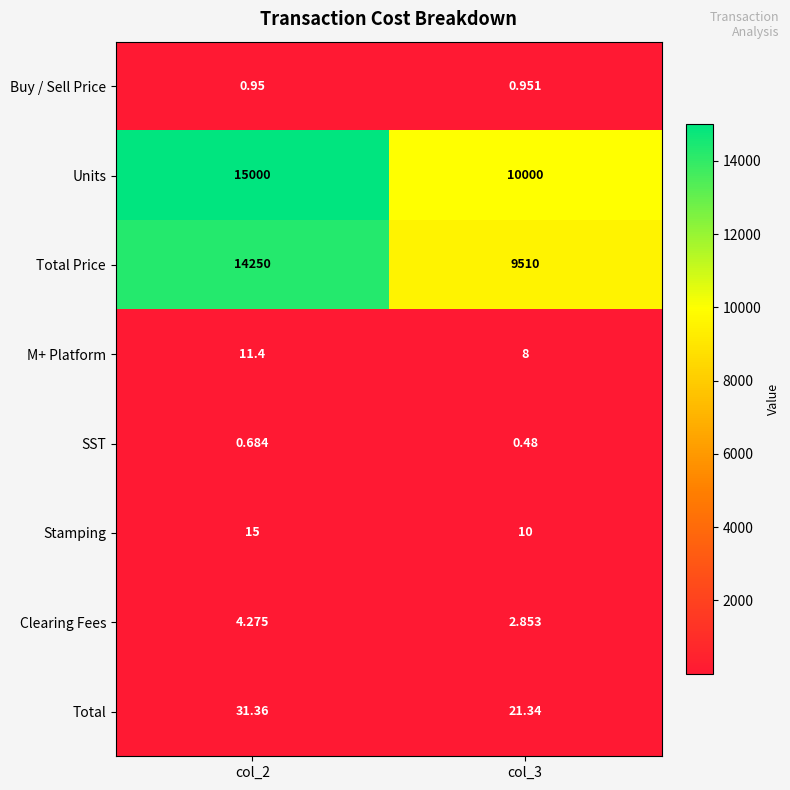

Which series changed the most between col_2 and col_3?

Units